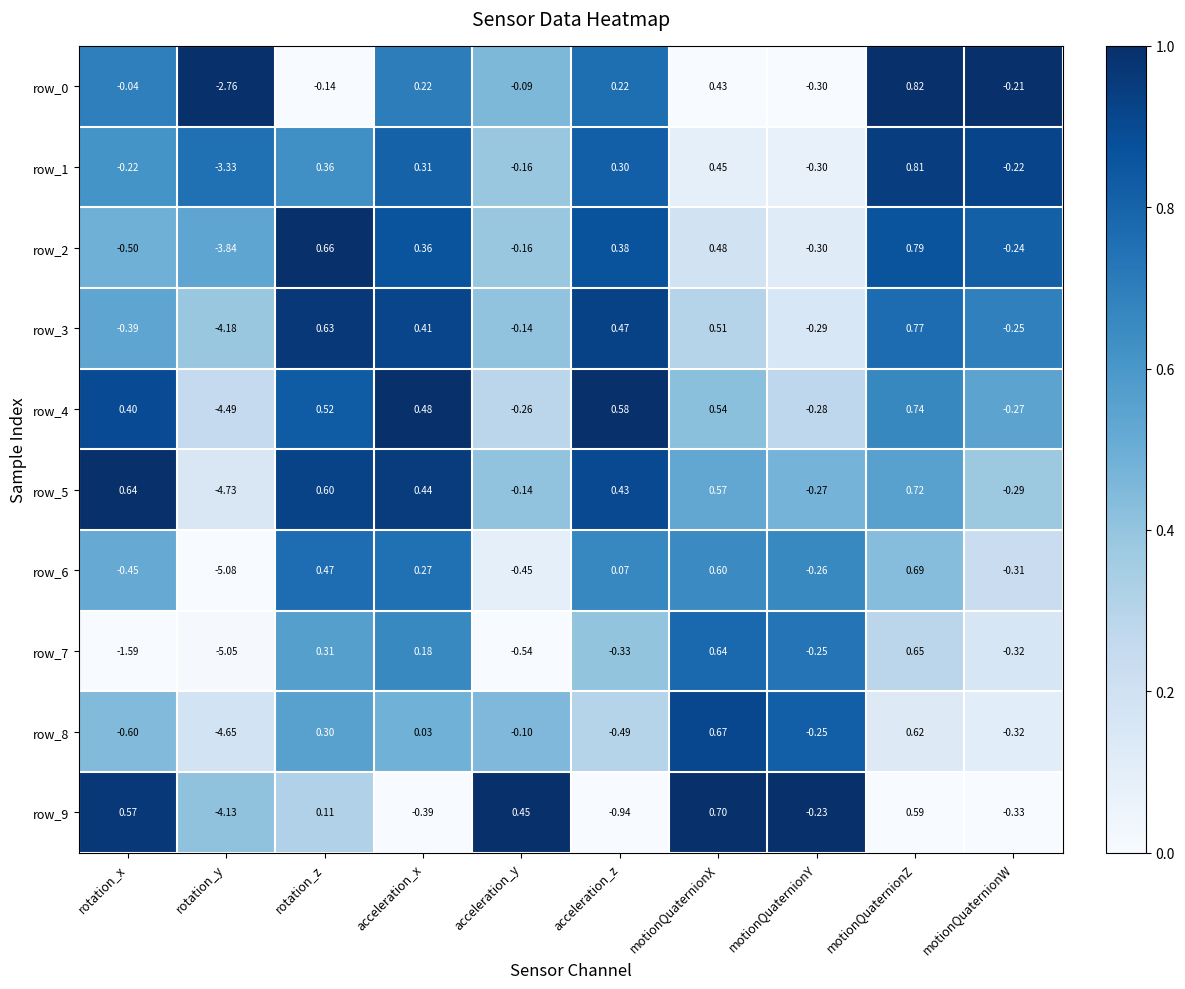

The value of row_6 at motionQuaternionX is 0.6. True or false?

True